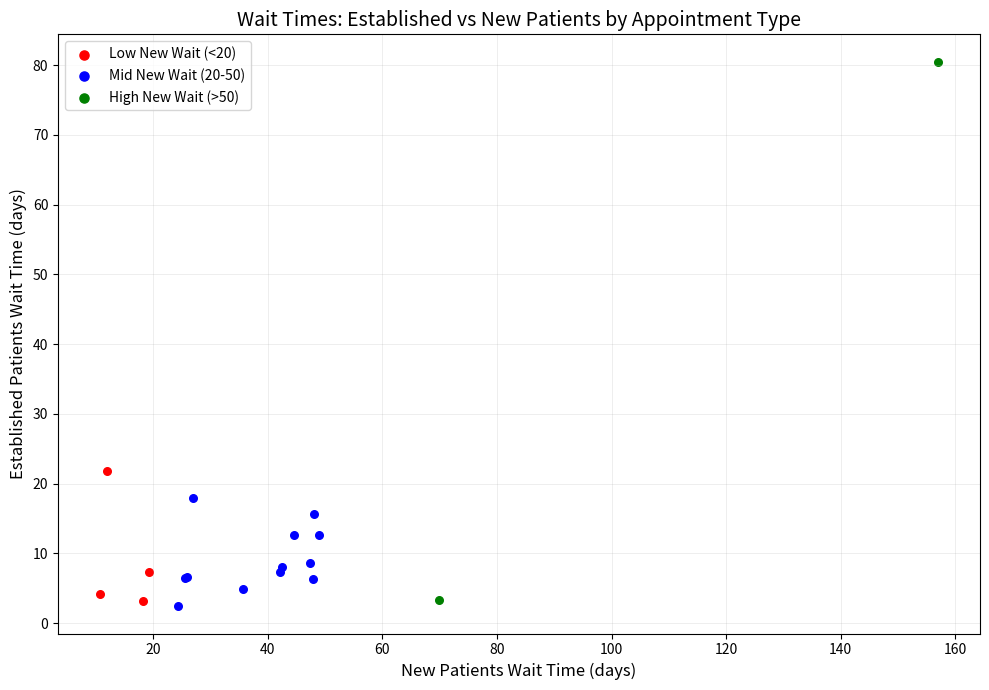

Which series has the widest spread of Y values?

High New Wait (>50)